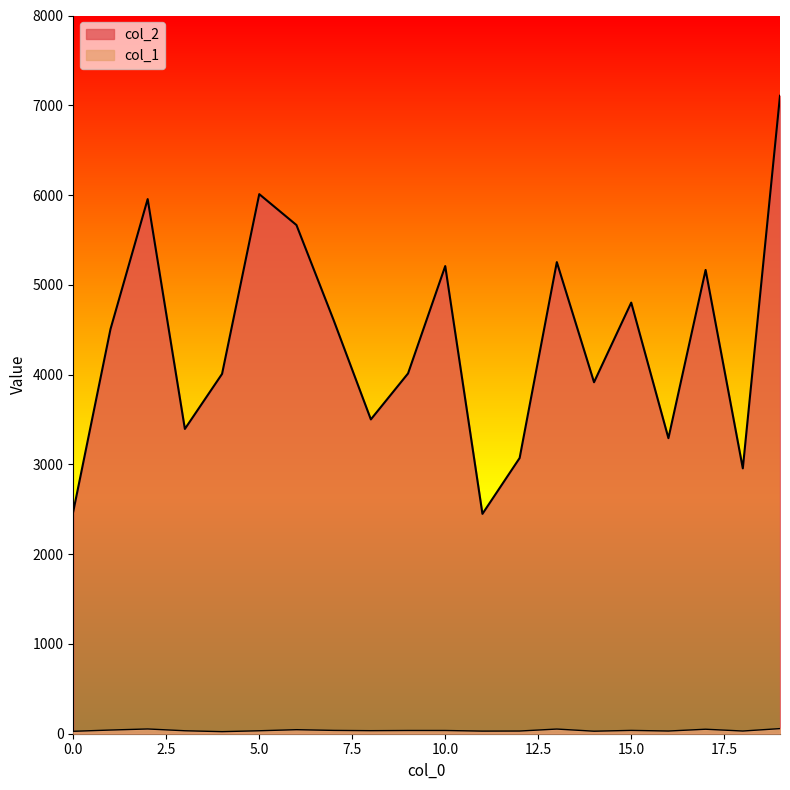

Which series has the widest spread of values?

col_2